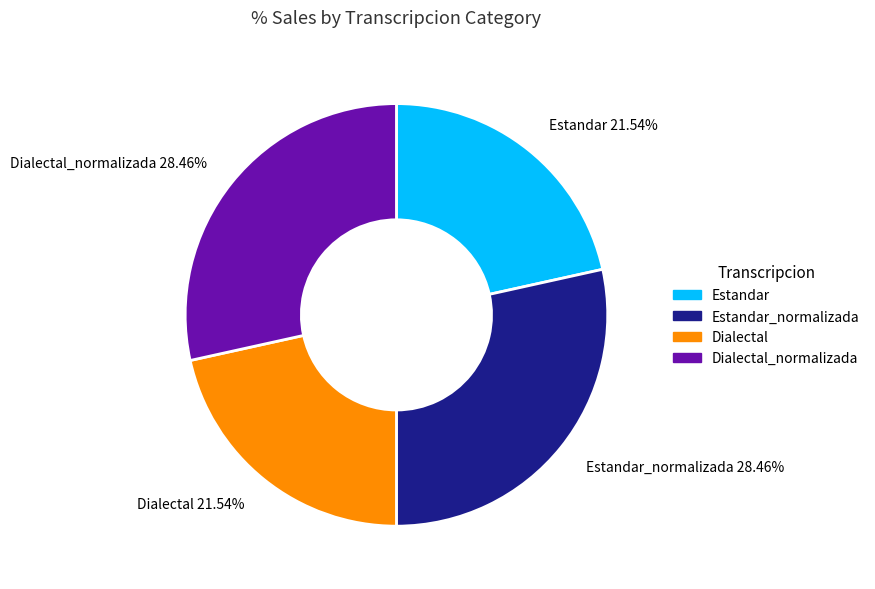

To the nearest percent, what is the difference between the largest and smallest slice percentages?

7%